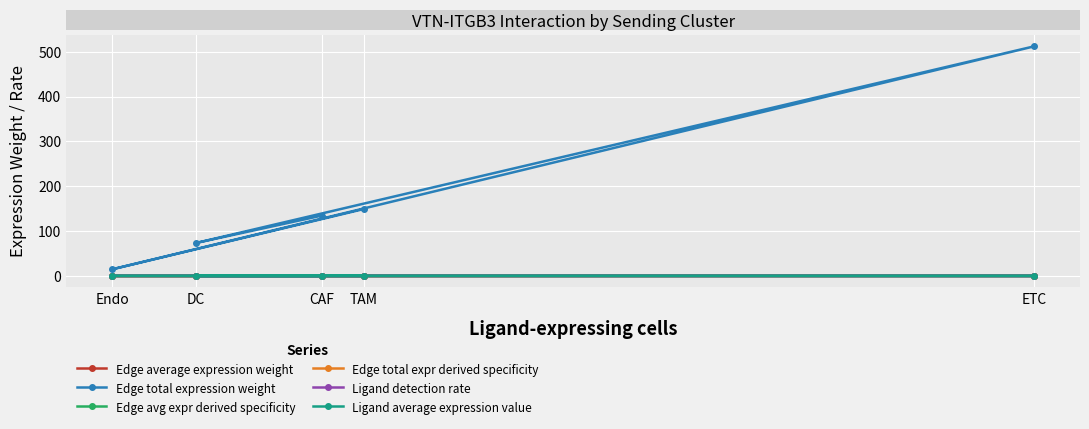

How many lines are shown in the chart?

6